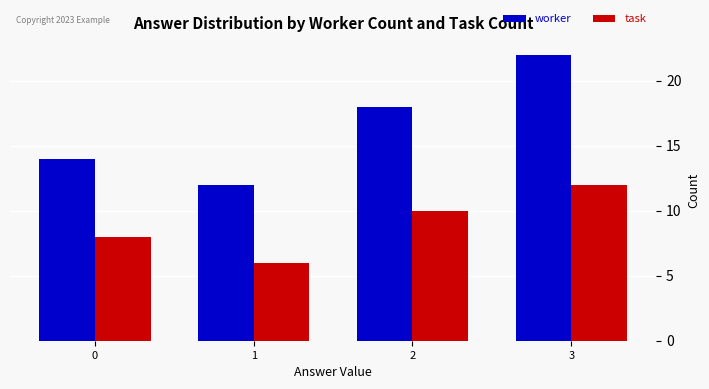

What are all the series names shown in the legend?

worker, task